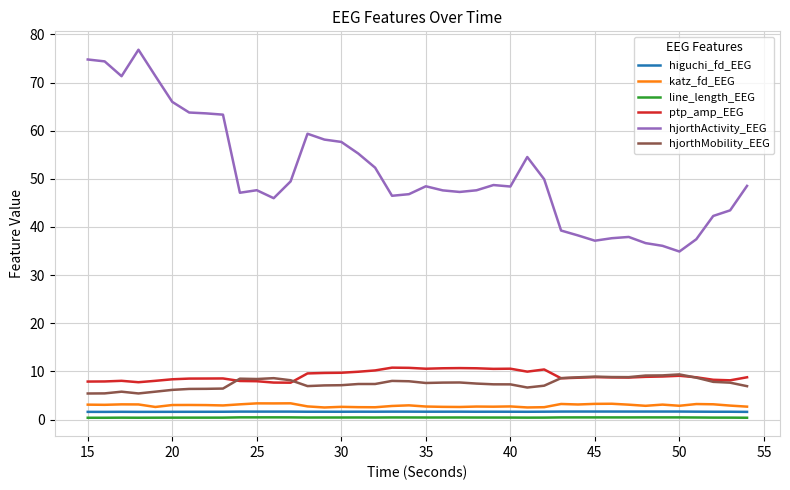

Rank the series by their maximum value, from lowest to highest.

line_length_EEG, higuchi_fd_EEG, katz_fd_EEG, hjorthMobility_EEG, ptp_amp_EEG, hjorthActivity_EEG